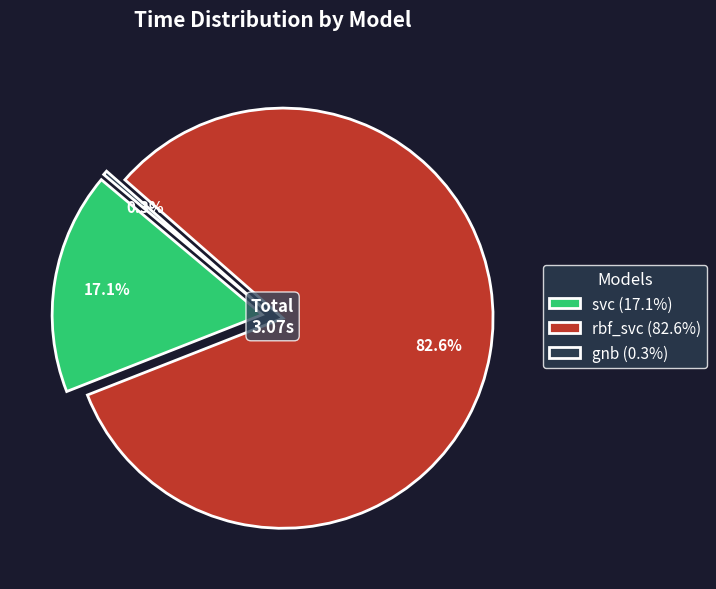

Count the number of slices in the pie.

3